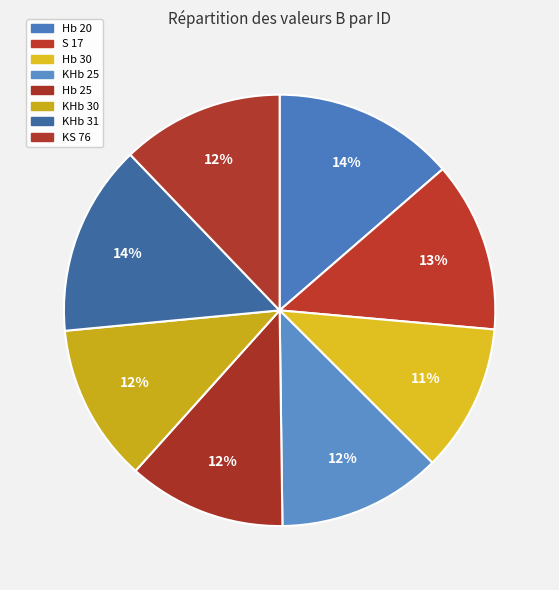

To the nearest percent, what is the difference between the largest and smallest slice percentages?

3%